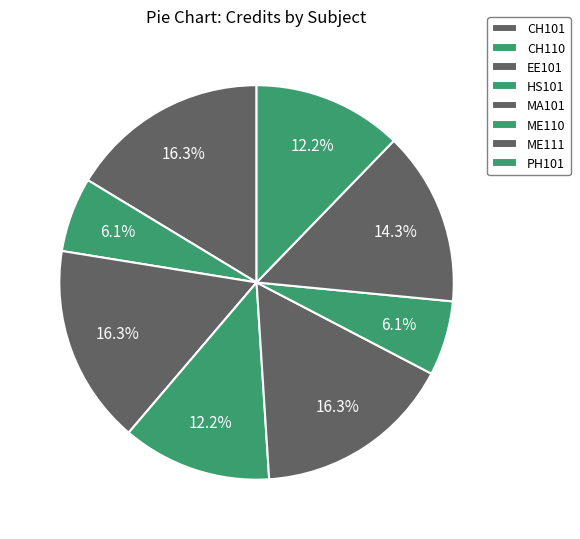

What is the ratio of the value at ME111 to the value at MA101?

0.9